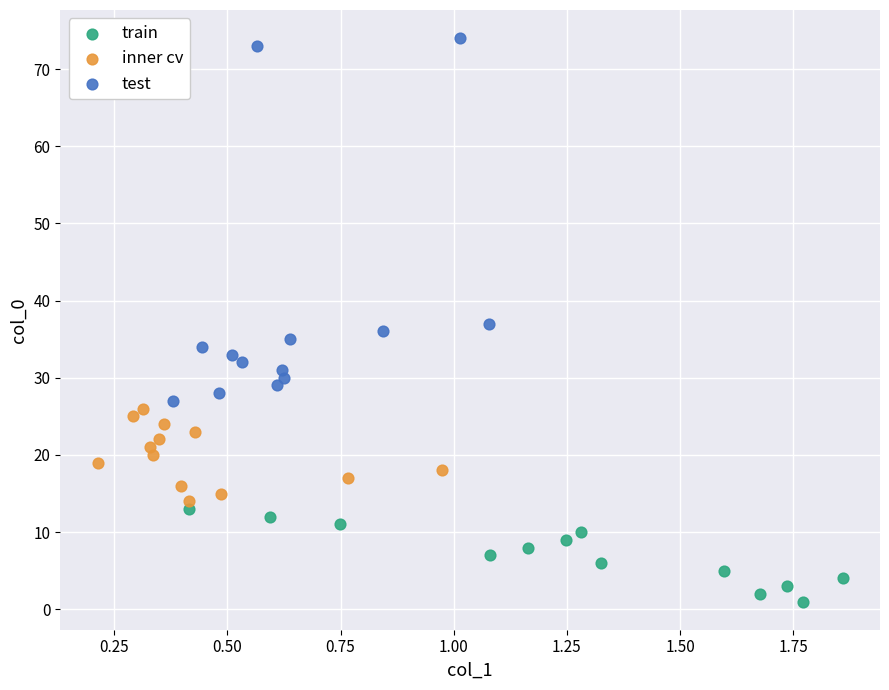

Which series has the widest spread of Y values?

test